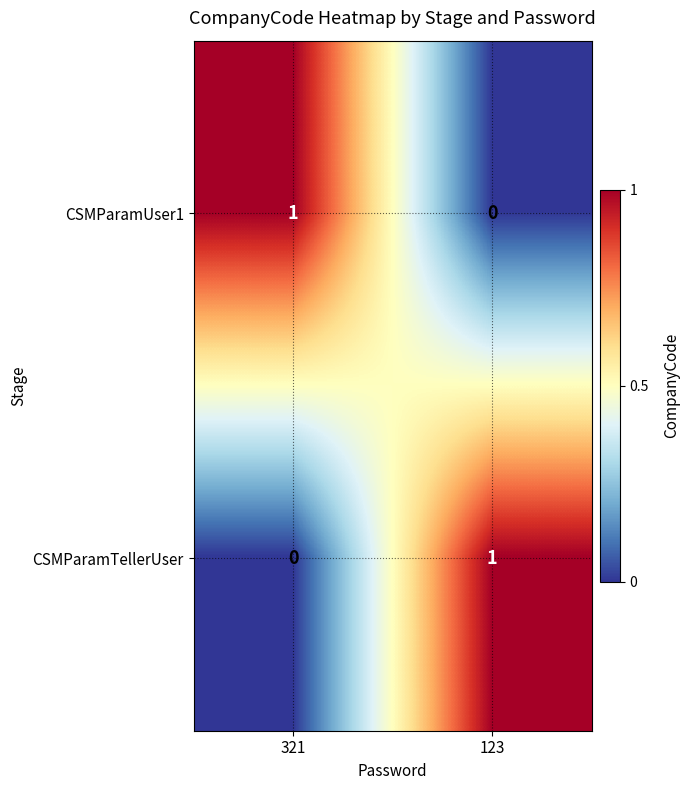

Reading right to left, what are all the values shown in this chart?

CSMParamUser1: 0	1
CSMParamTellerUser: 1	0